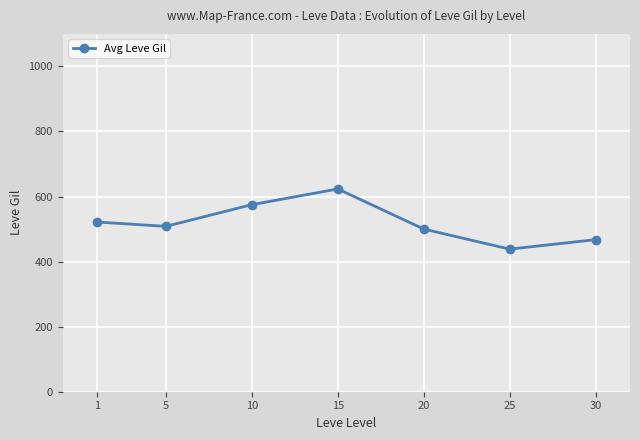

Does the chart display data point markers on the line(s)?

Yes